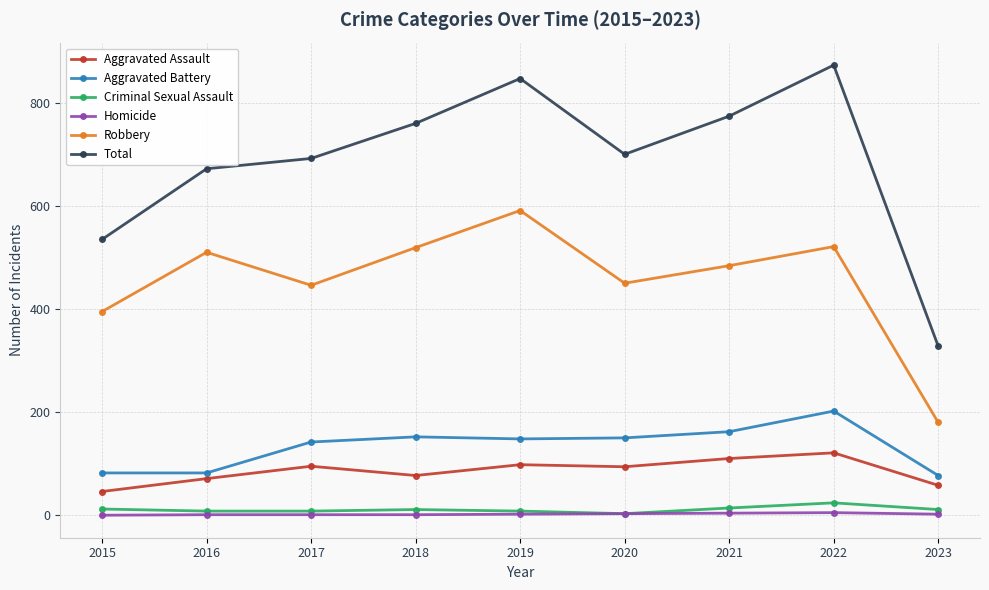

Which series has the largest range (max minus min)?

Total